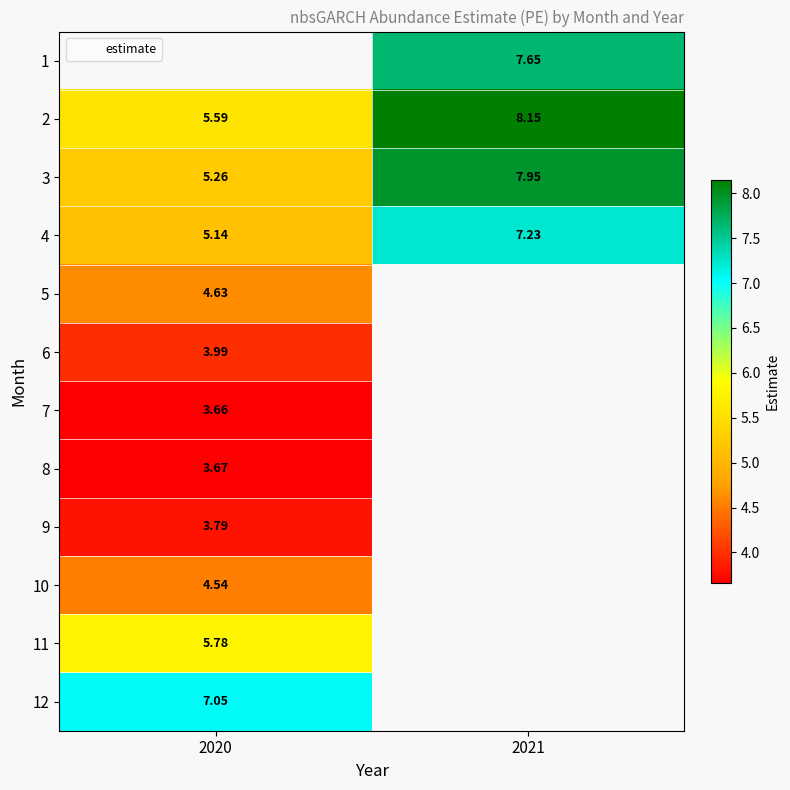

Where is 12 nearest to the value 7?

2020